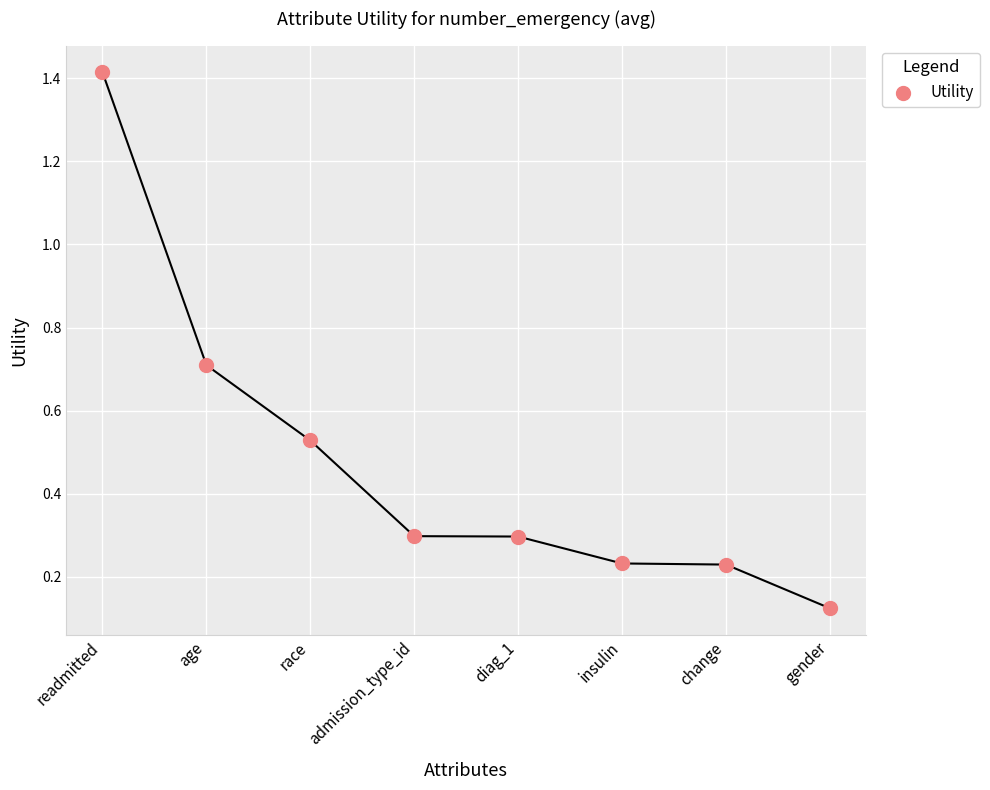

What is the range of Y values (max minus min)?

1.3